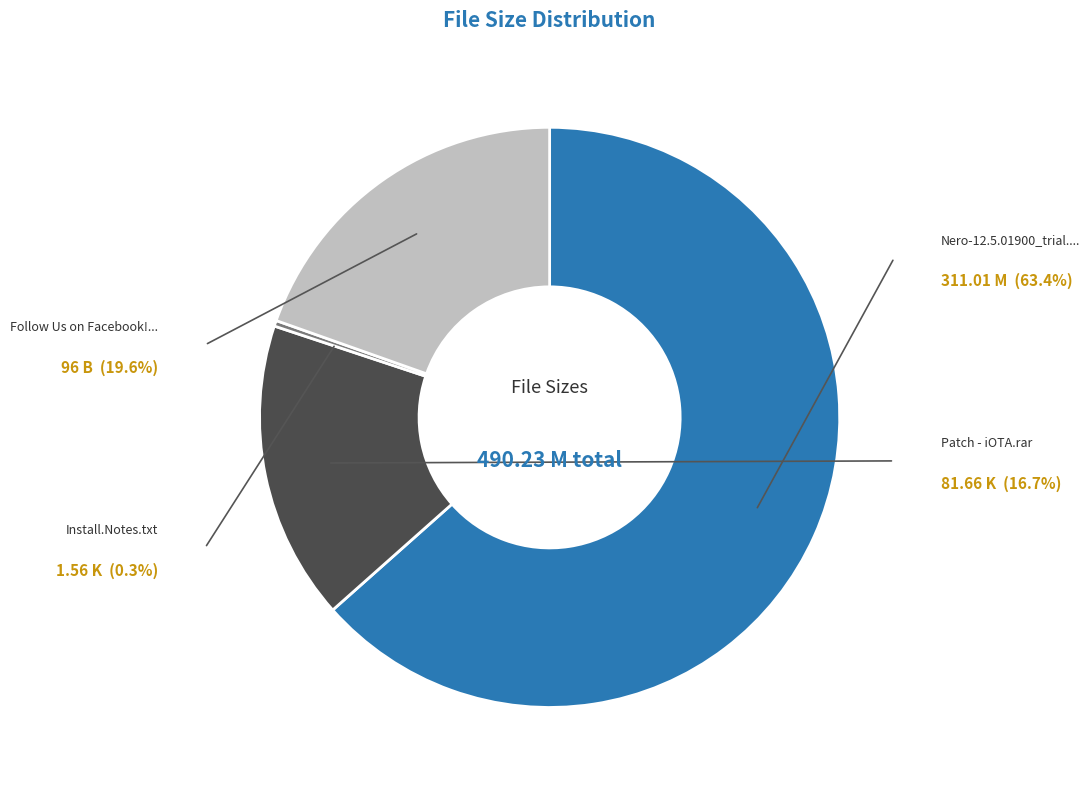

Does any single category account for the majority?

Yes